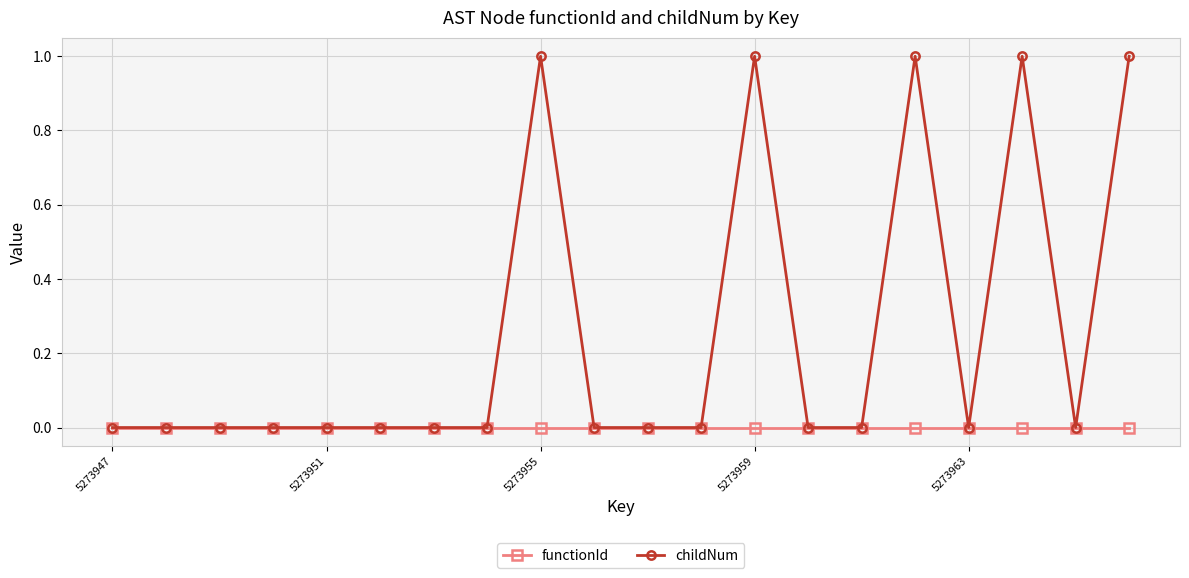

Which series has the largest range (max minus min)?

childNum